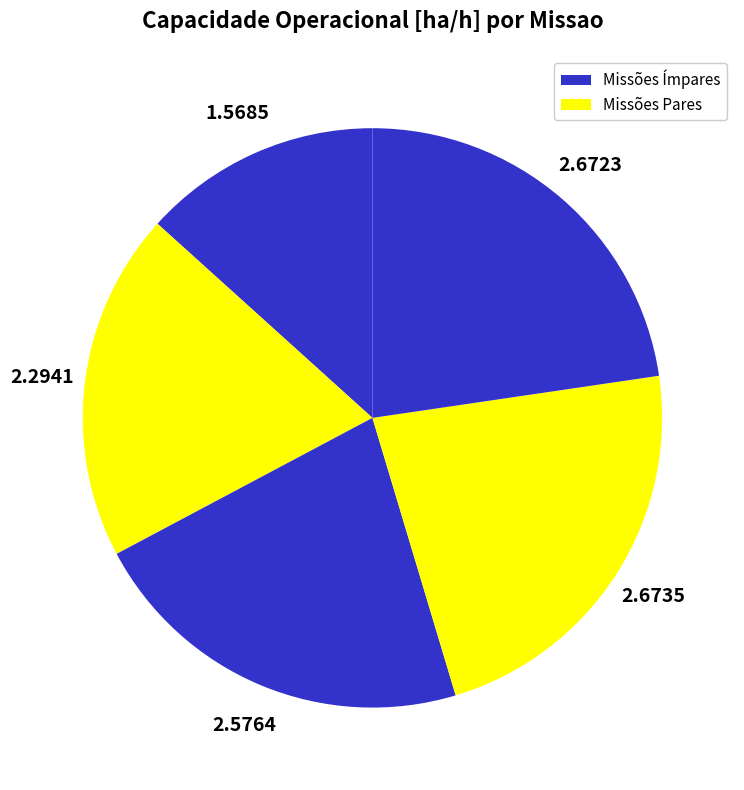

To the nearest percent, what is the difference between the largest and smallest slice percentages?

9%